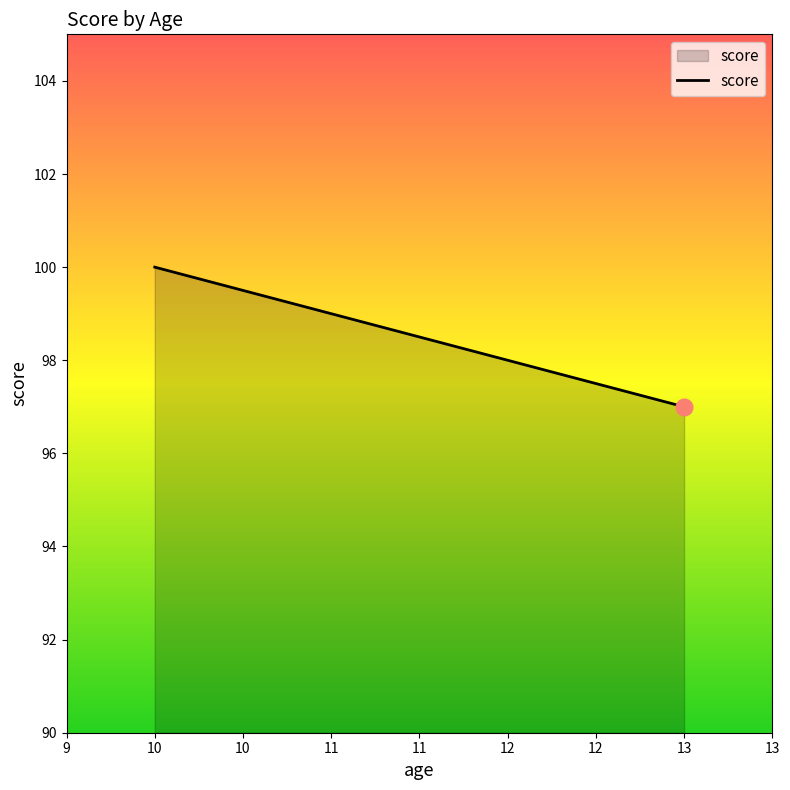

Approximately how many times larger is the value at 11 compared to 13?

1.0